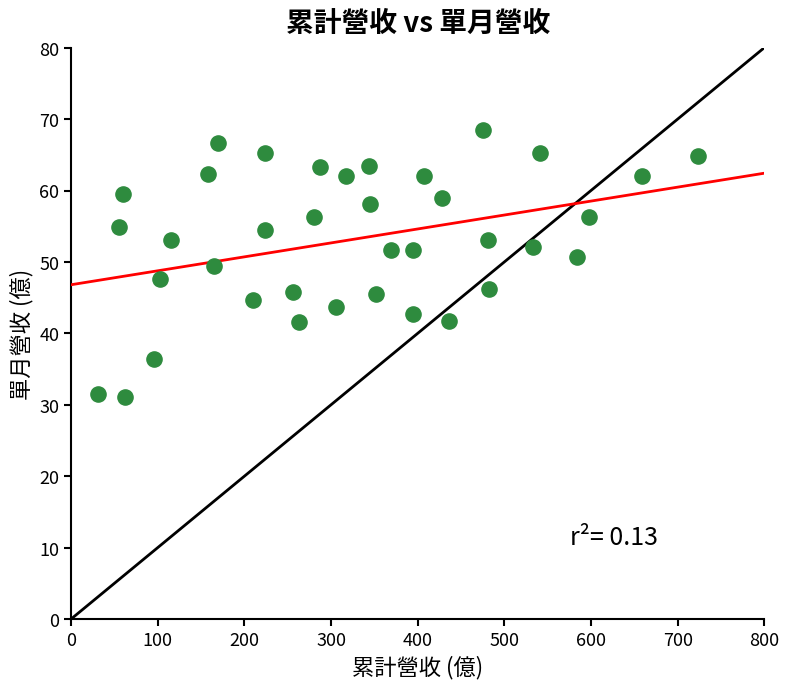

What is the range of Y values (max minus min)?

37.5